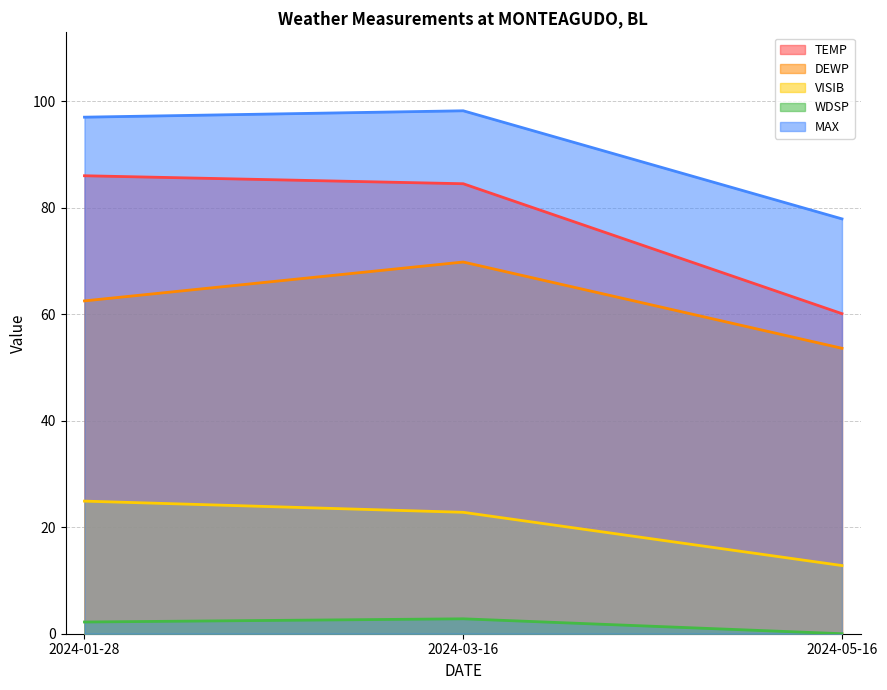

Rank the series by their maximum value, from highest to lowest.

MAX, TEMP, DEWP, VISIB, WDSP